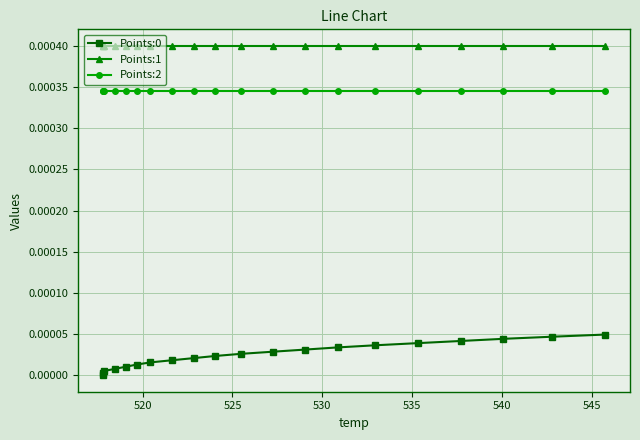

Which series has the largest total across all categories?

Points:1